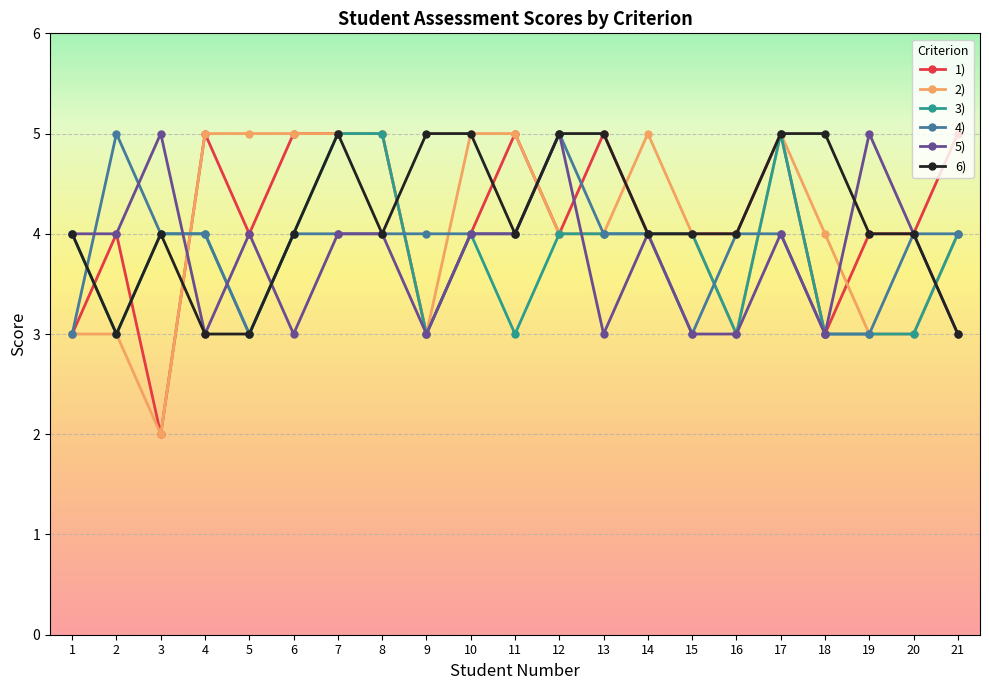

What is the value of the 6) point at the 15th from the left?

4